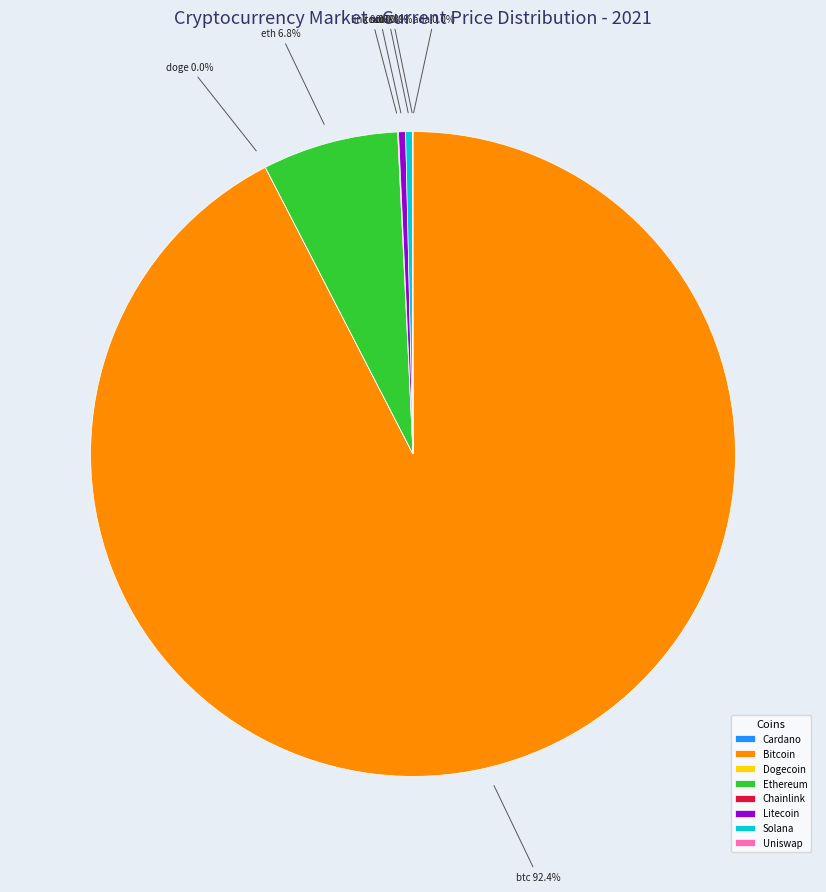

Is the sum of Litecoin and Bitcoin greater than half?

Yes